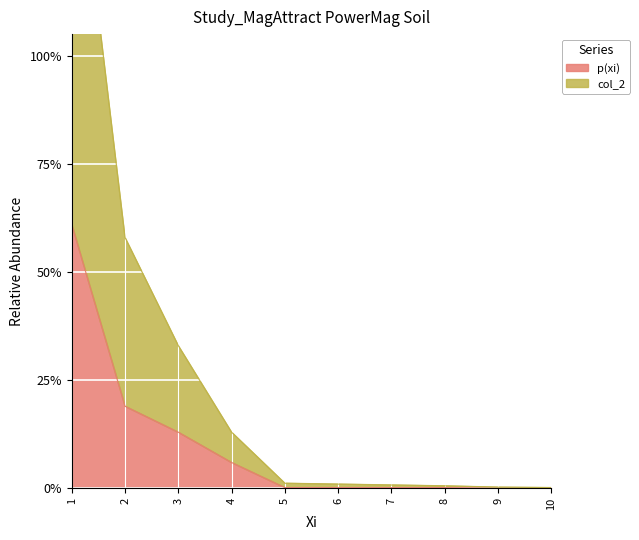

Does the chart display data point markers on the line(s)?

No